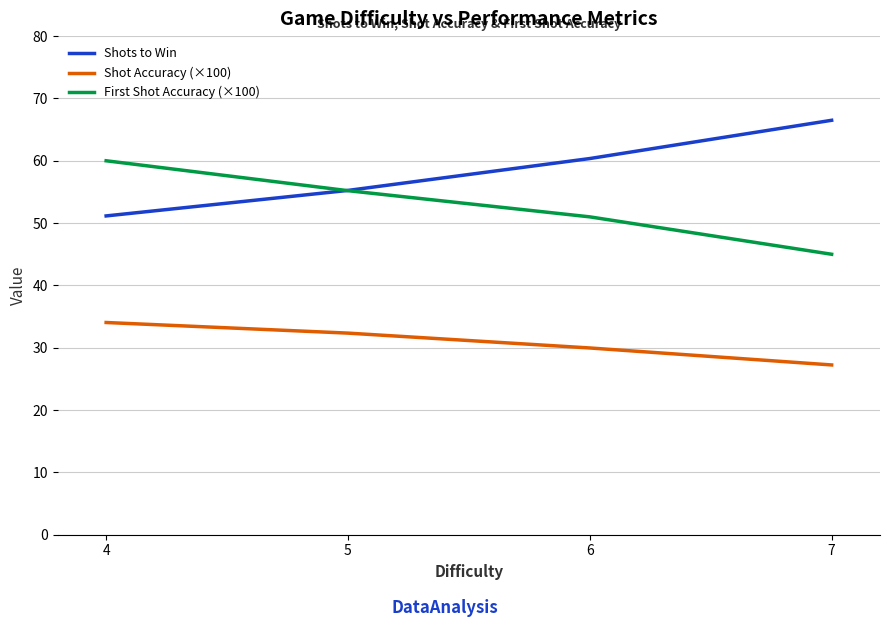

True or false: Shots to Win and Shot Accuracy (×100) cross at least once.

False